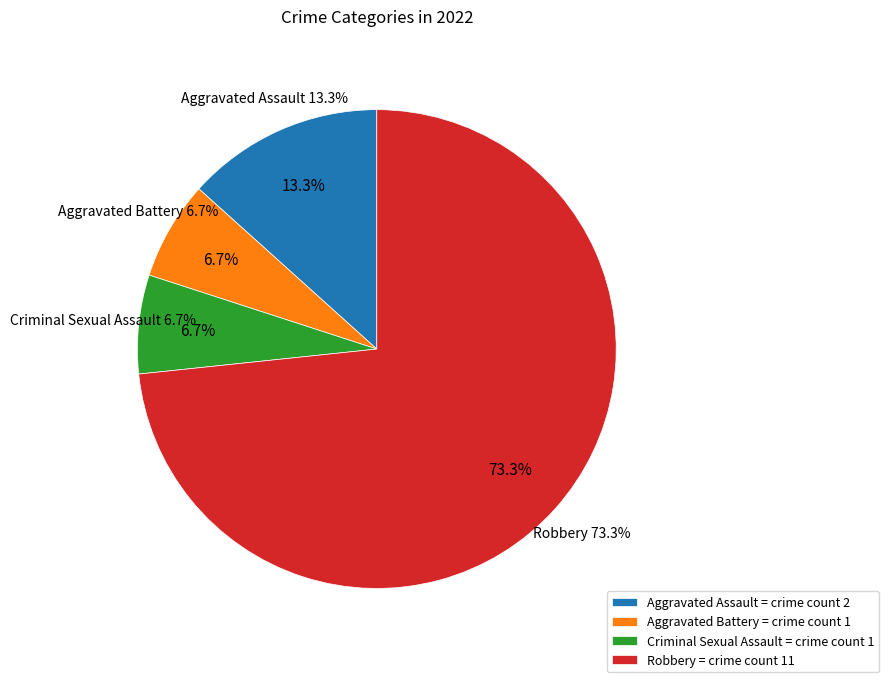

Is there a majority slice in this chart?

Yes